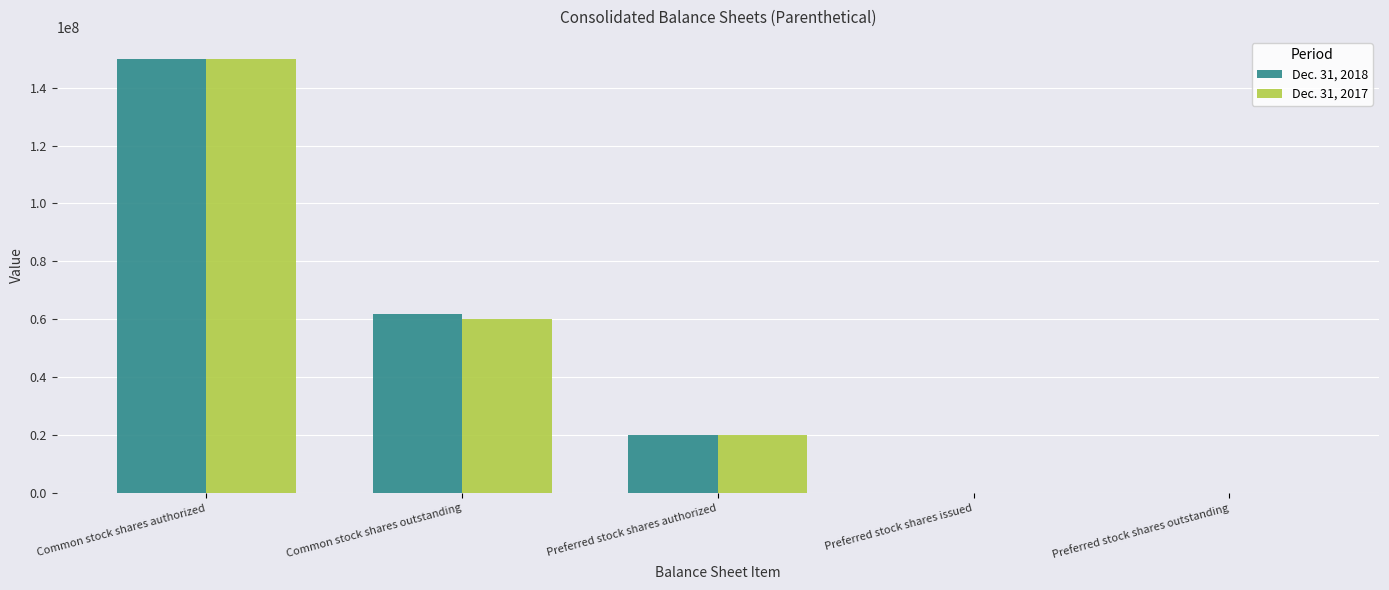

Reading left to right, list all the values displayed in this chart.

Dec. 31, 2018: Common stock shares authorized=150000000	Common stock shares outstanding=62000000	Preferred stock shares authorized=20000000	Preferred stock shares issued=0	Preferred stock shares outstanding=0
Dec. 31, 2017: Common stock shares authorized=150000000	Common stock shares outstanding=60000000	Preferred stock shares authorized=20000000	Preferred stock shares issued=0	Preferred stock shares outstanding=0